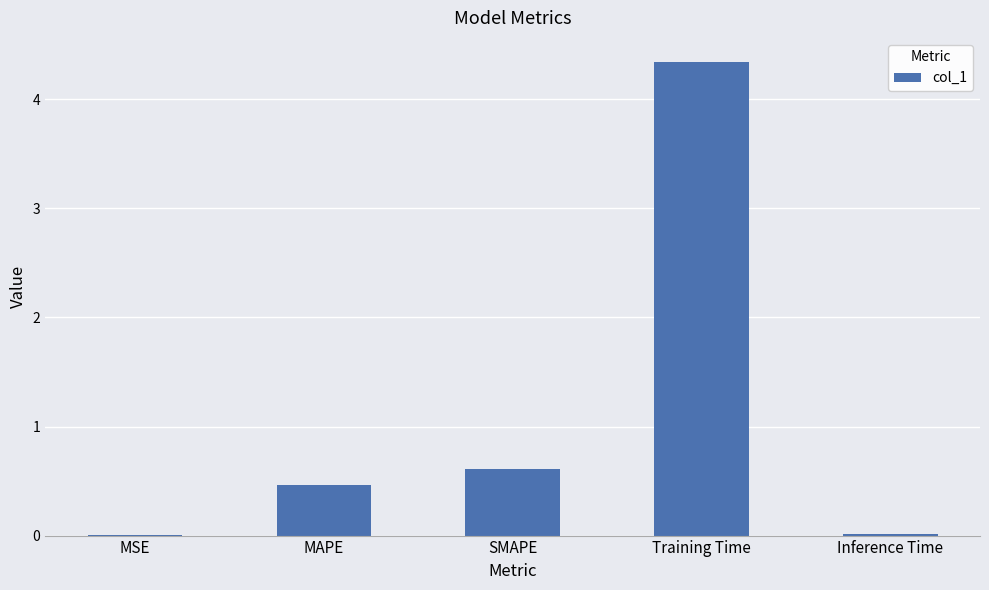

Is it true that the value at Training Time is 4.3?

True